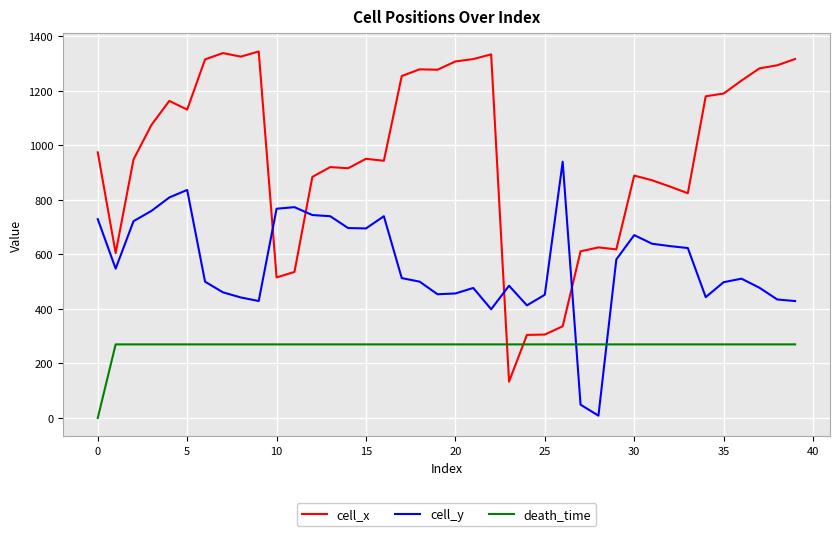

After their last crossing, which series has the higher values: death_time or cell_y?

cell_y